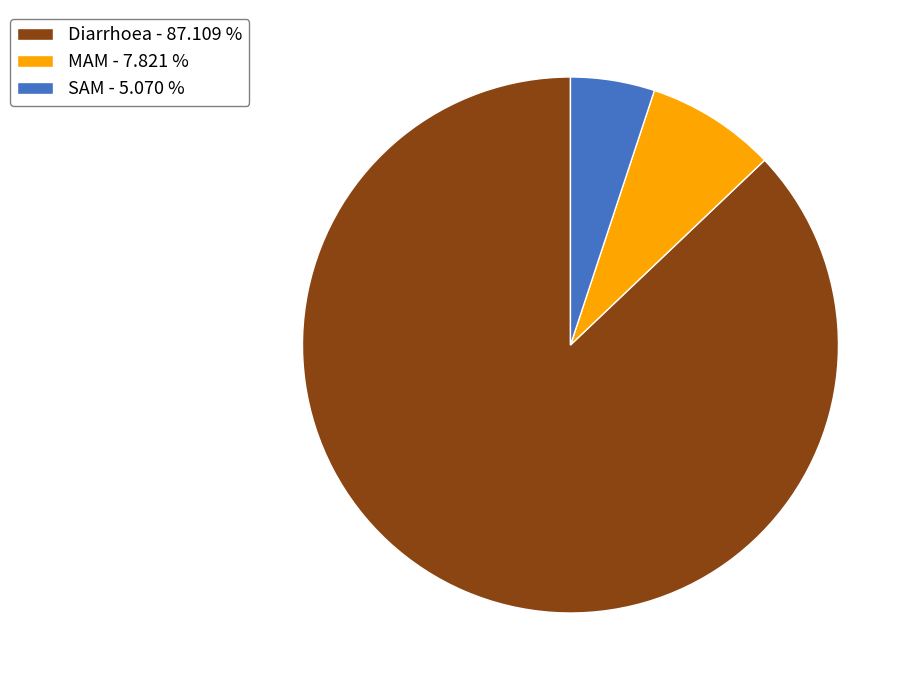

Is it true that Diarrhoea is 87% of the pie?

True